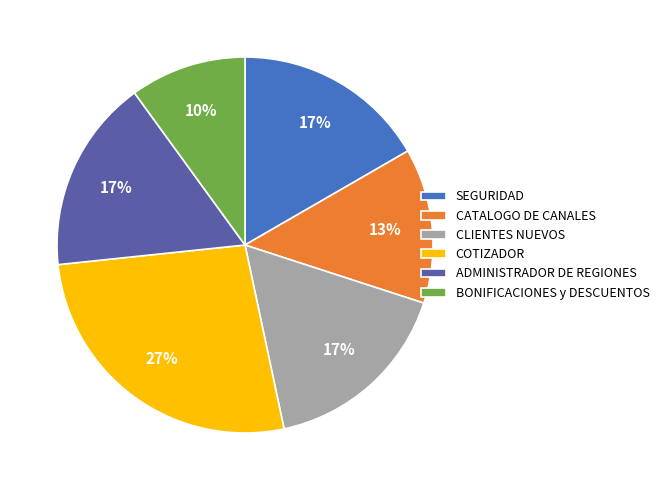

Count the number of slices in the pie.

6